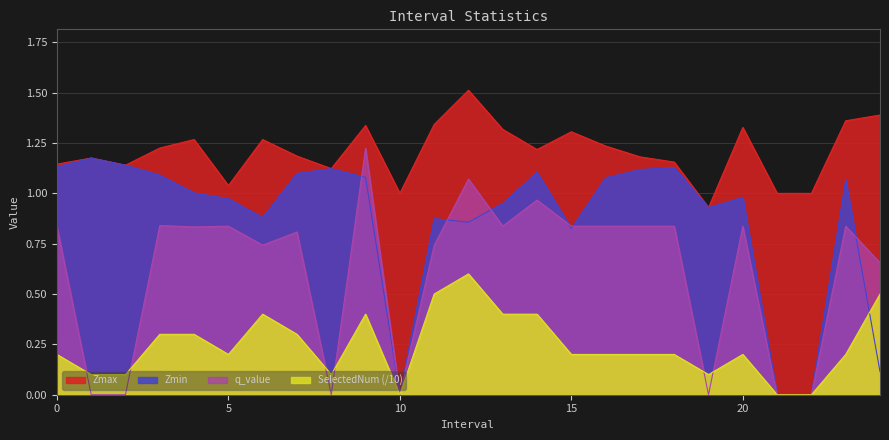

True or false: Zmax and q_value intersect in this chart.

False